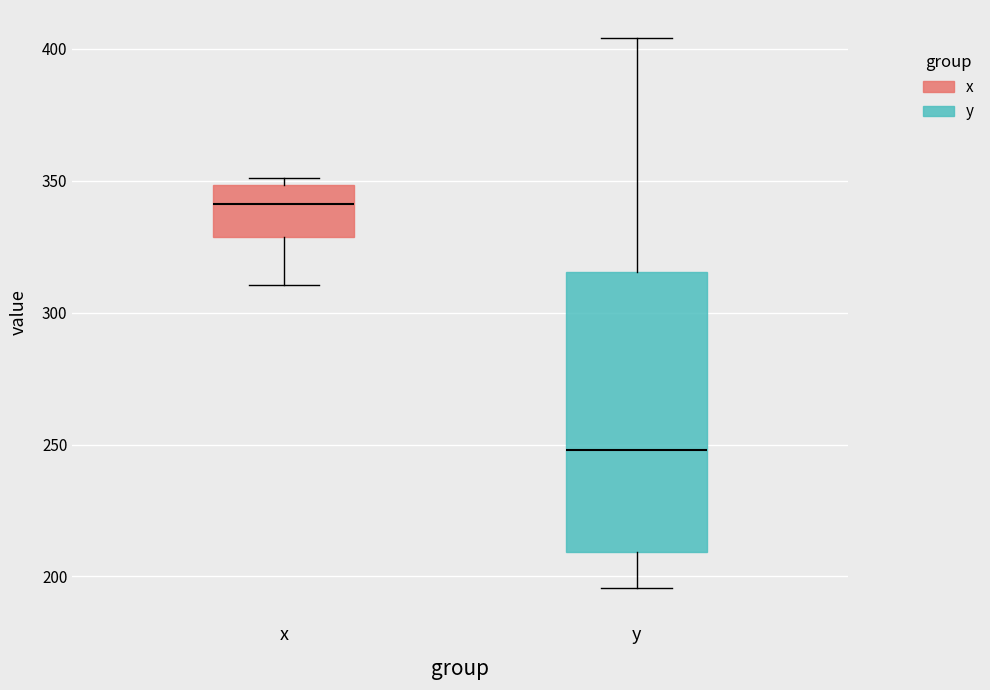

Which box's median line is the lowest?

y